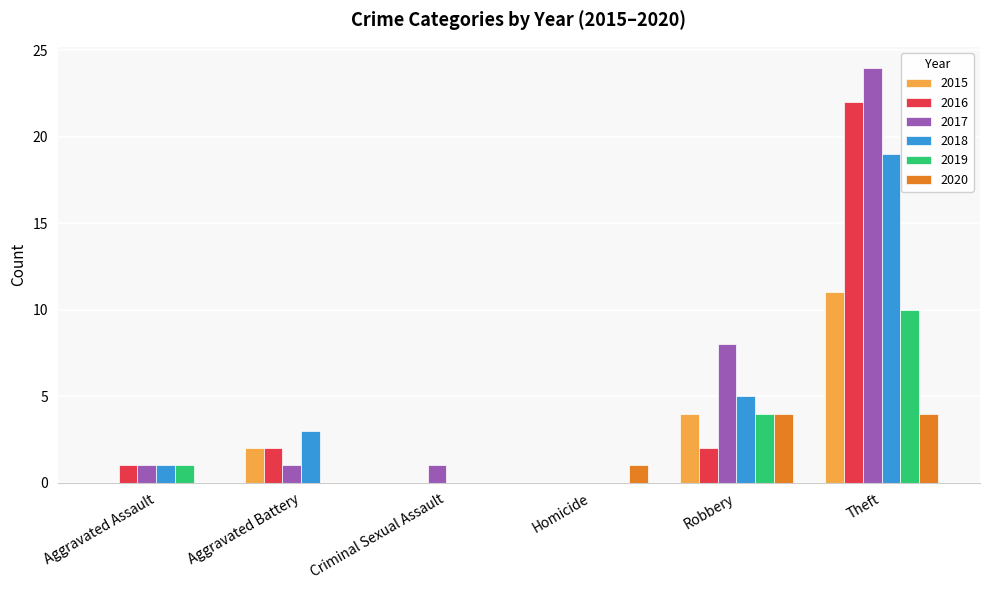

What is the total value across all series at Theft?

90